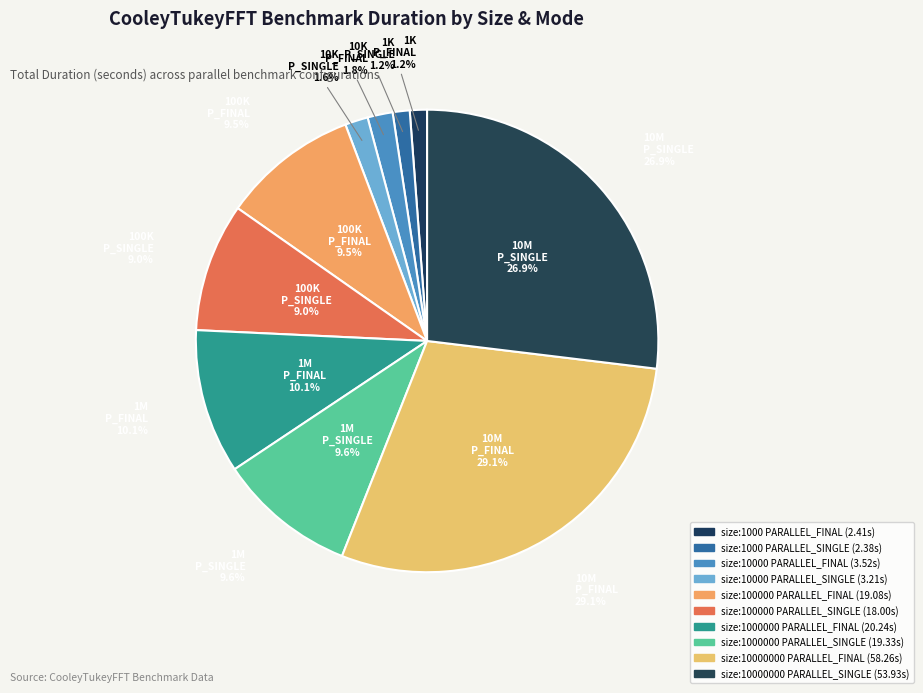

Count the number of slices in the pie.

10